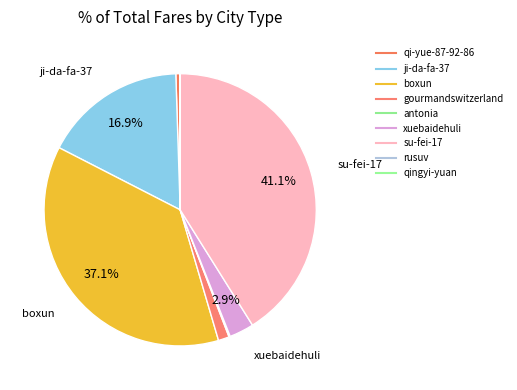

Is it true that xuebaidehuli is 3% of the pie?

True